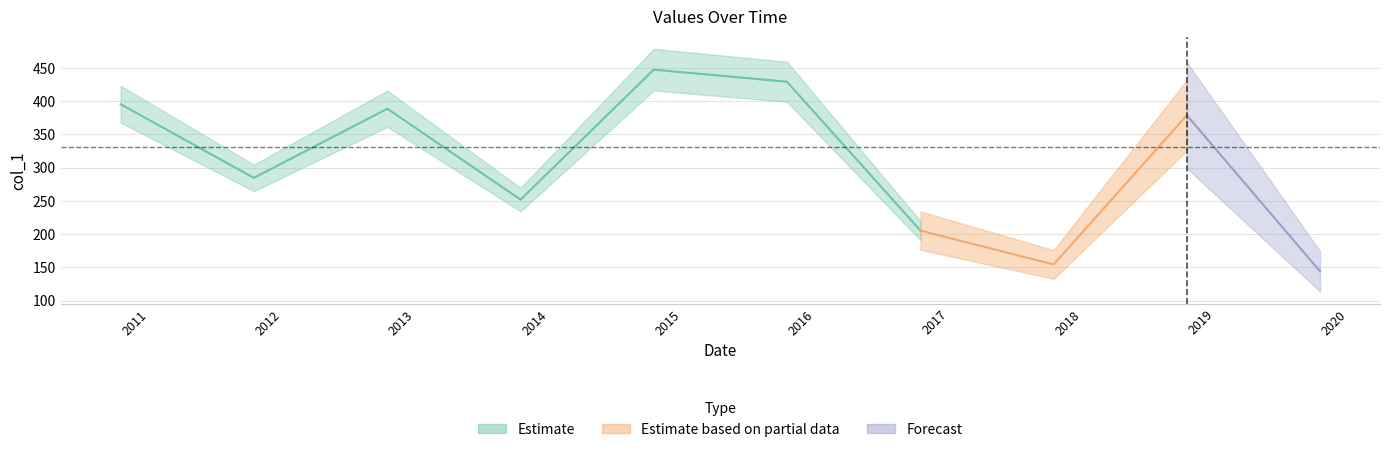

Reading left to right, extract all data points from this chart.

395.4	284.6	388.6	252.0	447.3	429.1	205.3	154.5	378.7	144.2